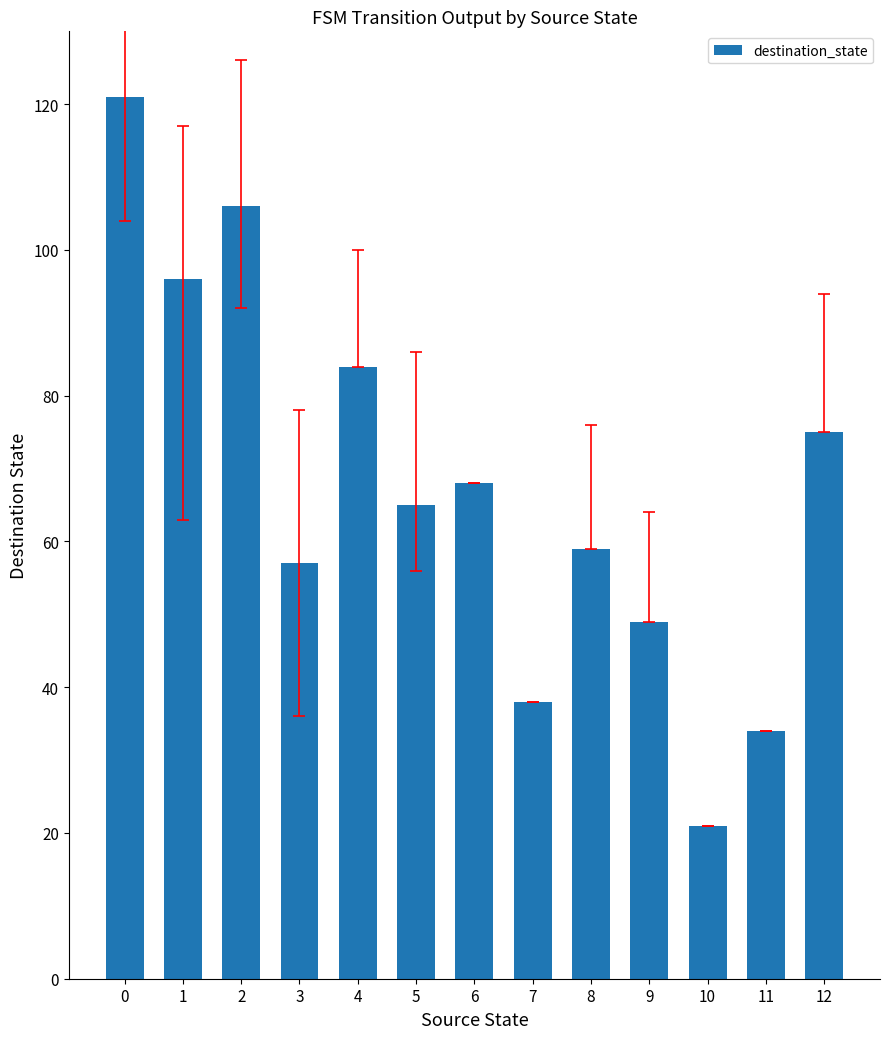

How many categories are shown in the chart?

13